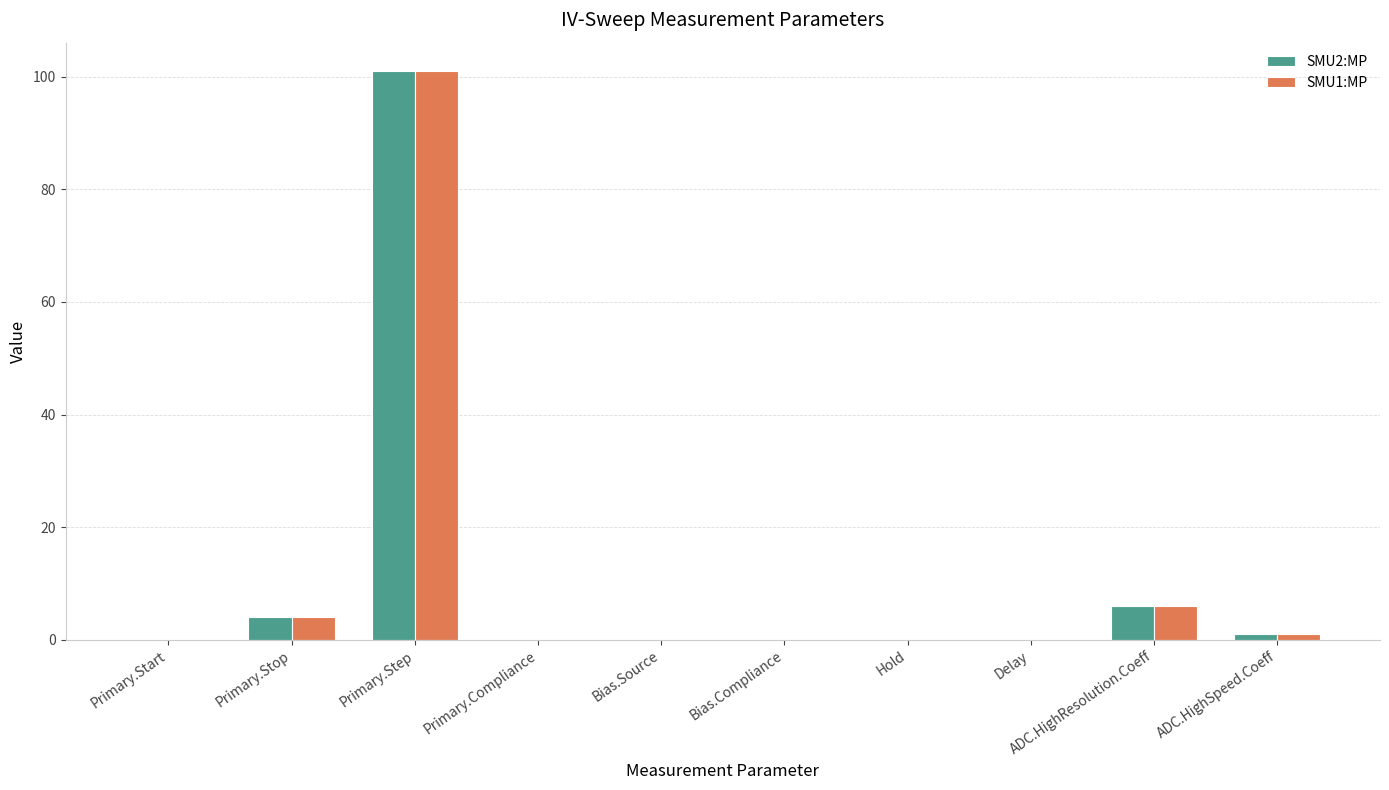

What is the maximum value for SMU1:MP?

101.0